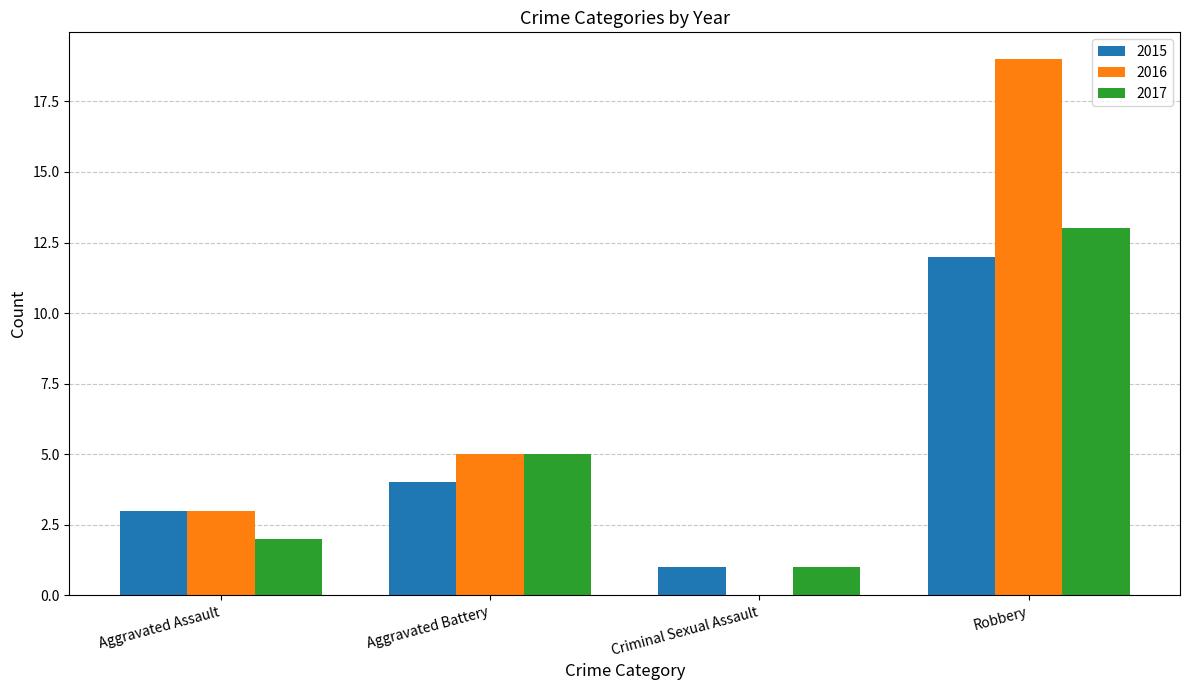

Is it true that 2017 equals 1 at Criminal Sexual Assault?

True